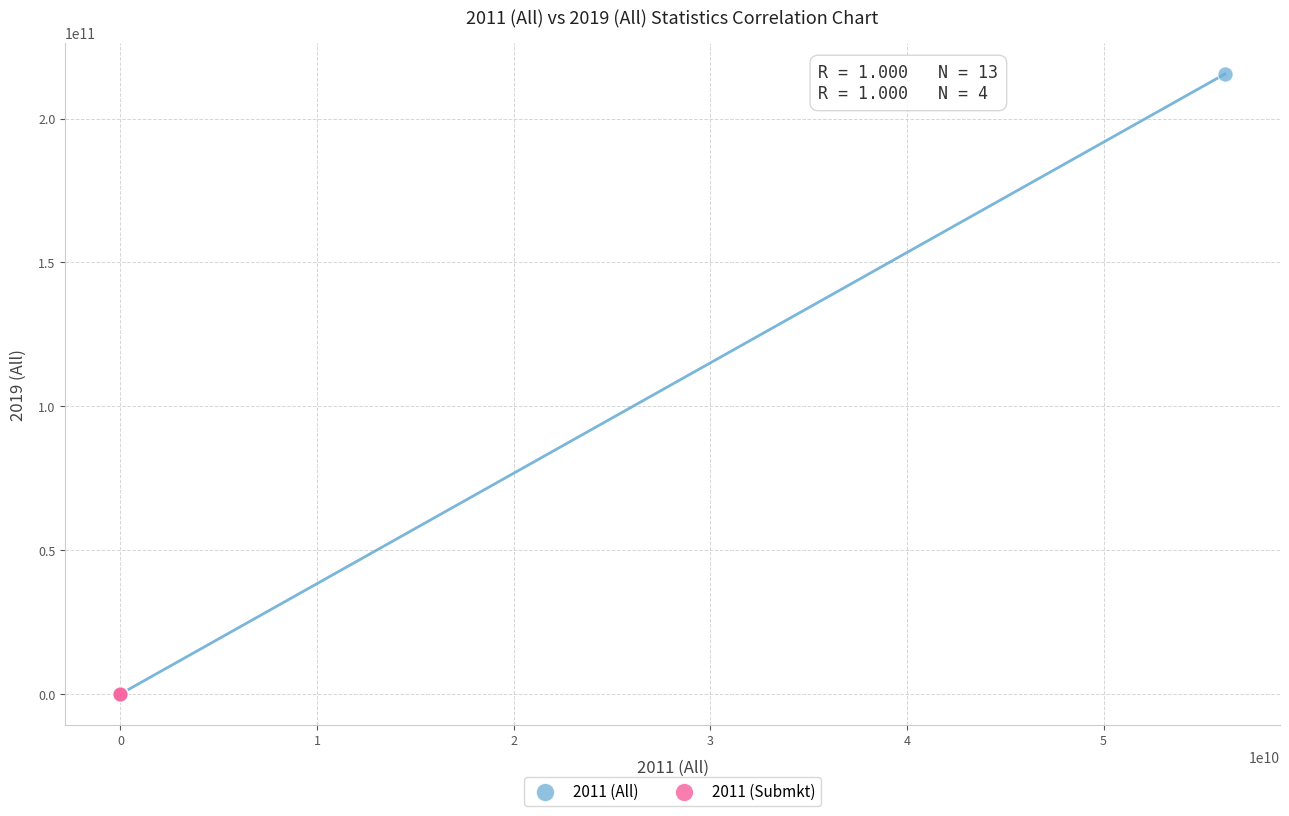

Which series reaches the maximum Y coordinate?

2011 (All)